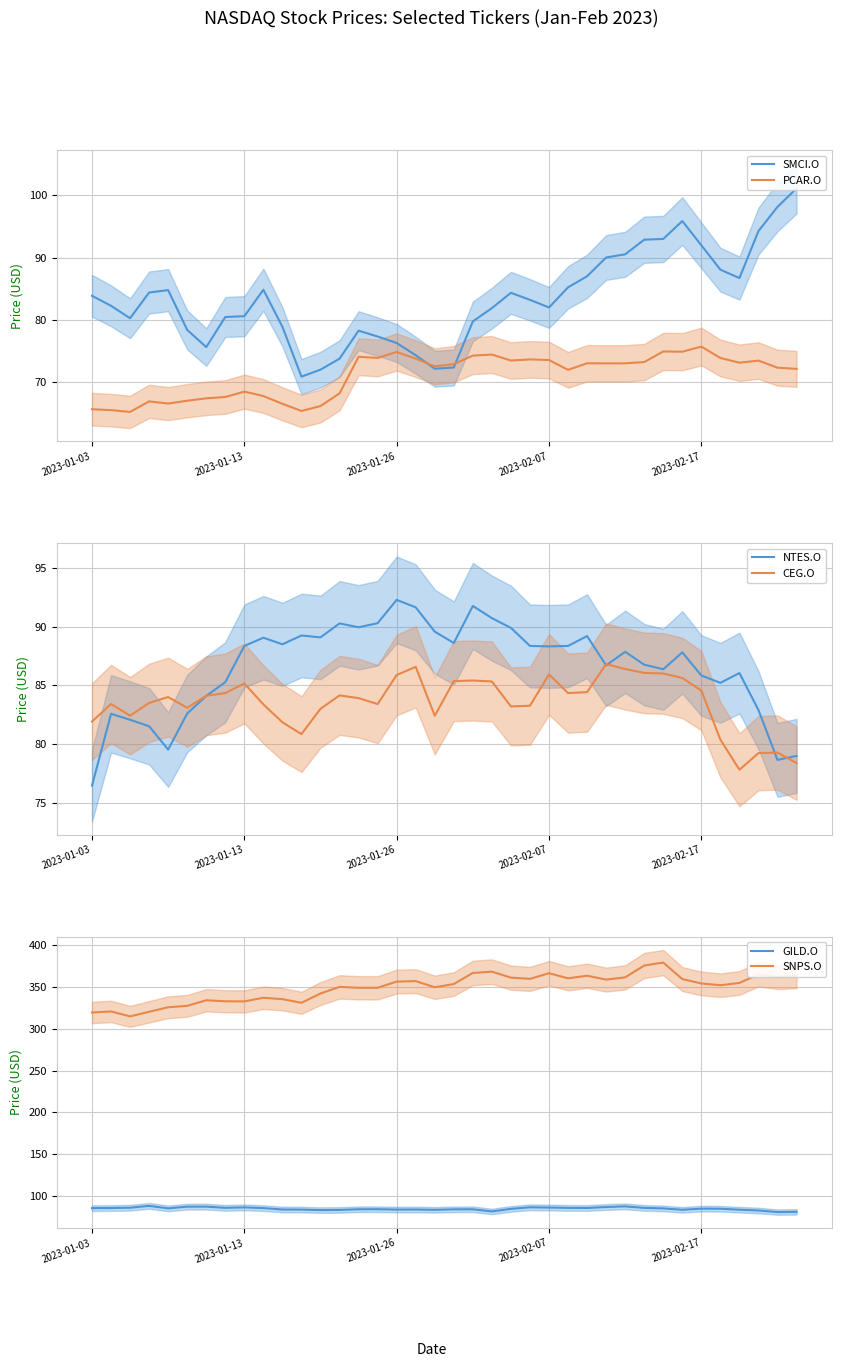

True or false: GILD.O and SNPS.O cross at least once.

False